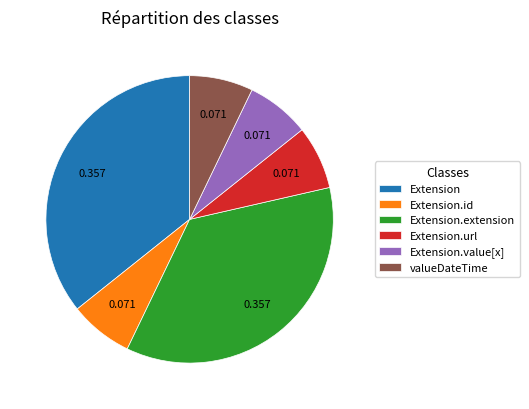

Do Extension.extension and Extension.id together represent more than half of the pie?

No